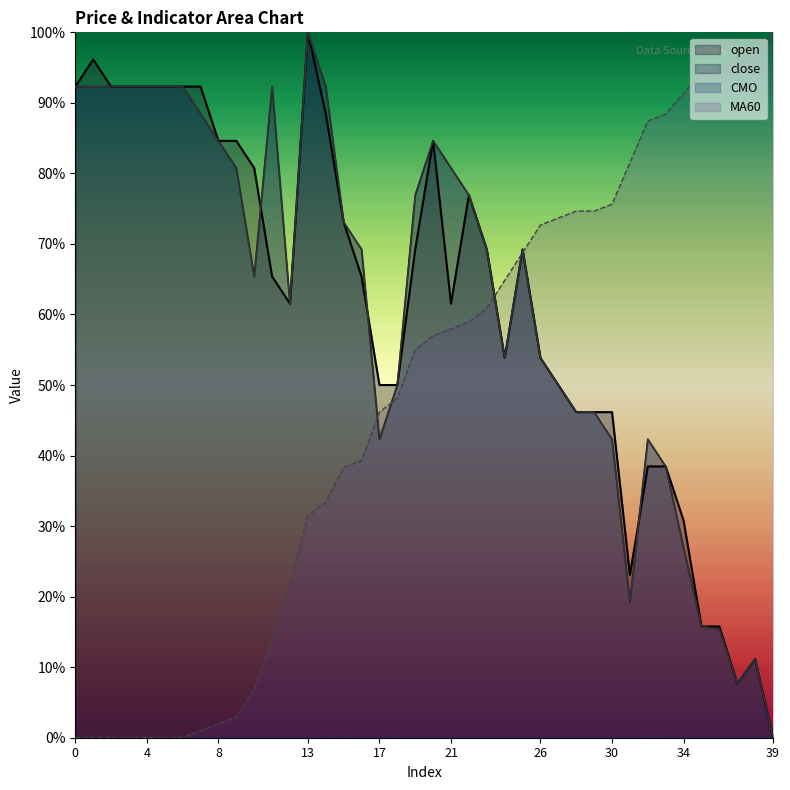

Which category has the lowest value in the close series?

39